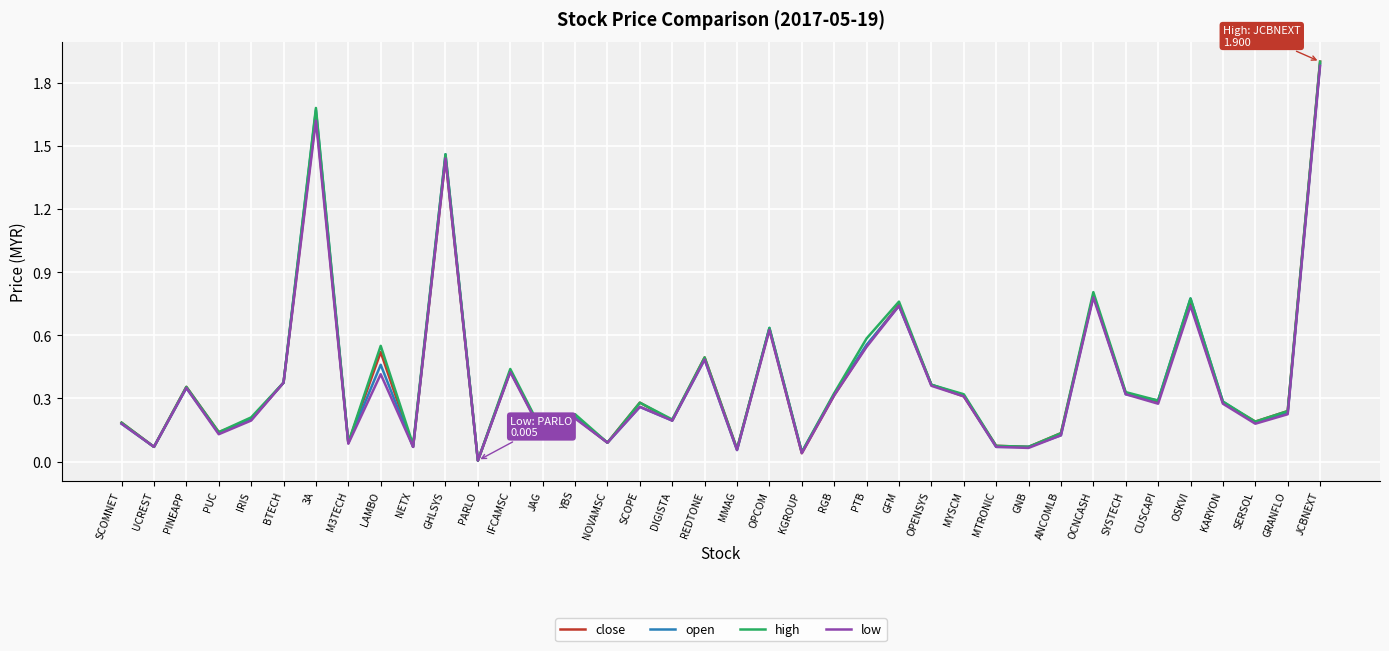

Which label corresponds to the largest value in the chart?

JCBNEXT